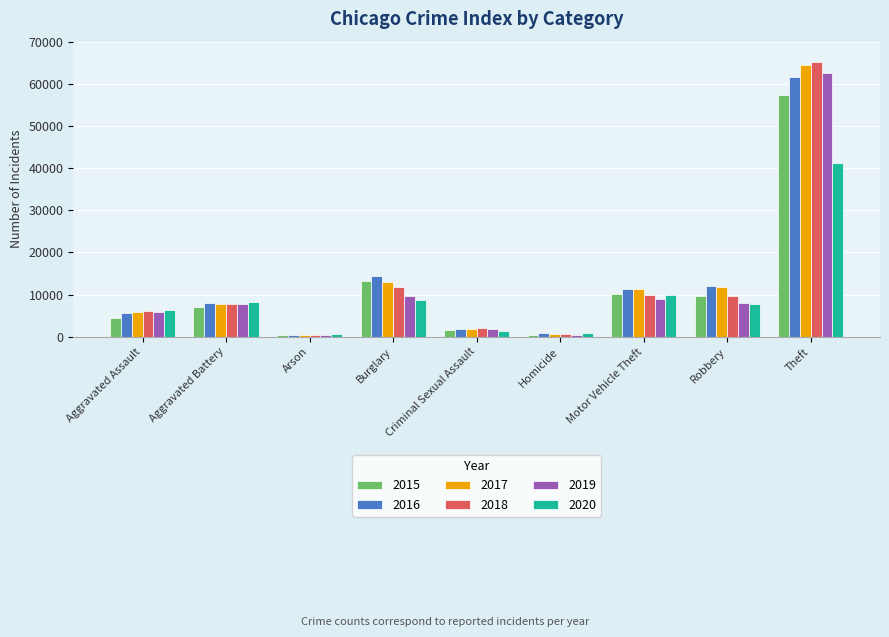

True or false: 2019 has a value of 1860 at Criminal Sexual Assault.

True